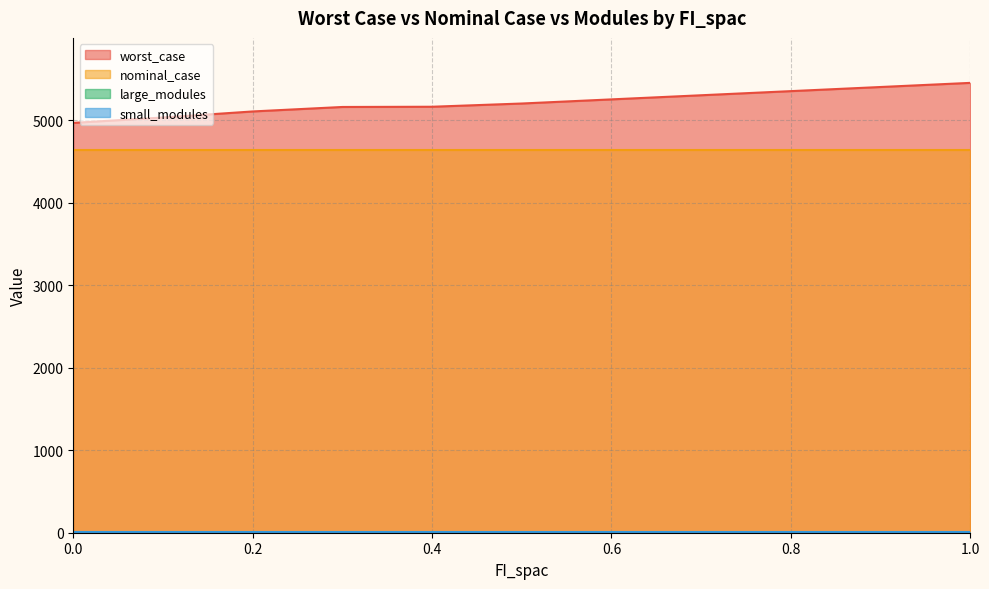

The value of nominal_case at 0.5 is 1393.5. True or false?

False